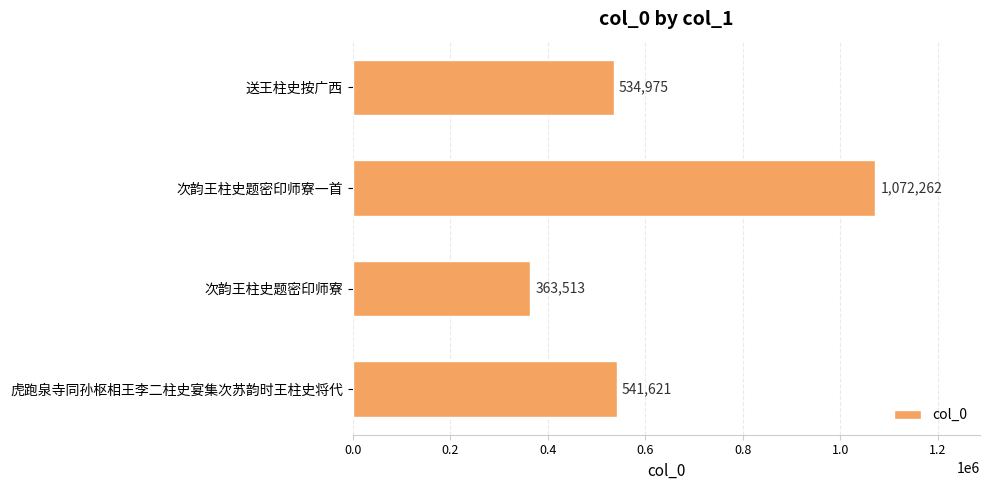

At which label is the value closest to 717887?

虎跑泉寺同孙枢相王李二柱史宴集次苏韵时王柱史将代